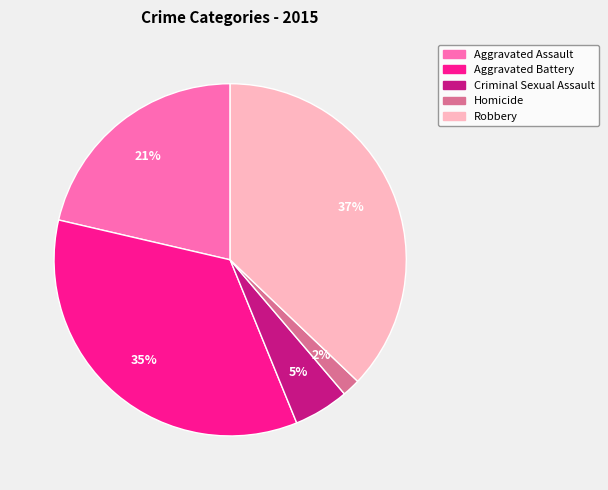

What is the largest slice in the pie chart?

Robbery